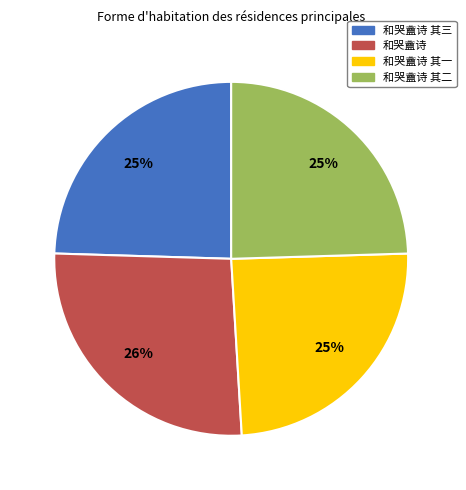

What is the ratio of the value at 和哭盦诗 其一 to the value at 和哭盦诗 其三?

1.0